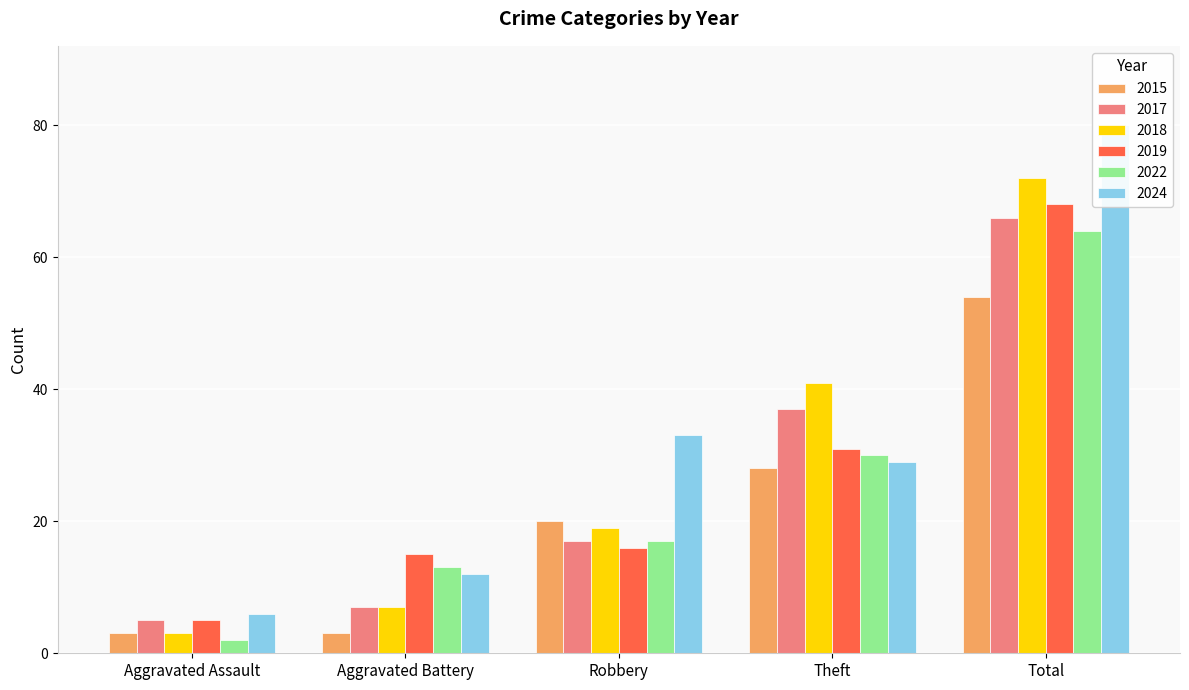

Between Total and Aggravated Battery, which is larger?

Total